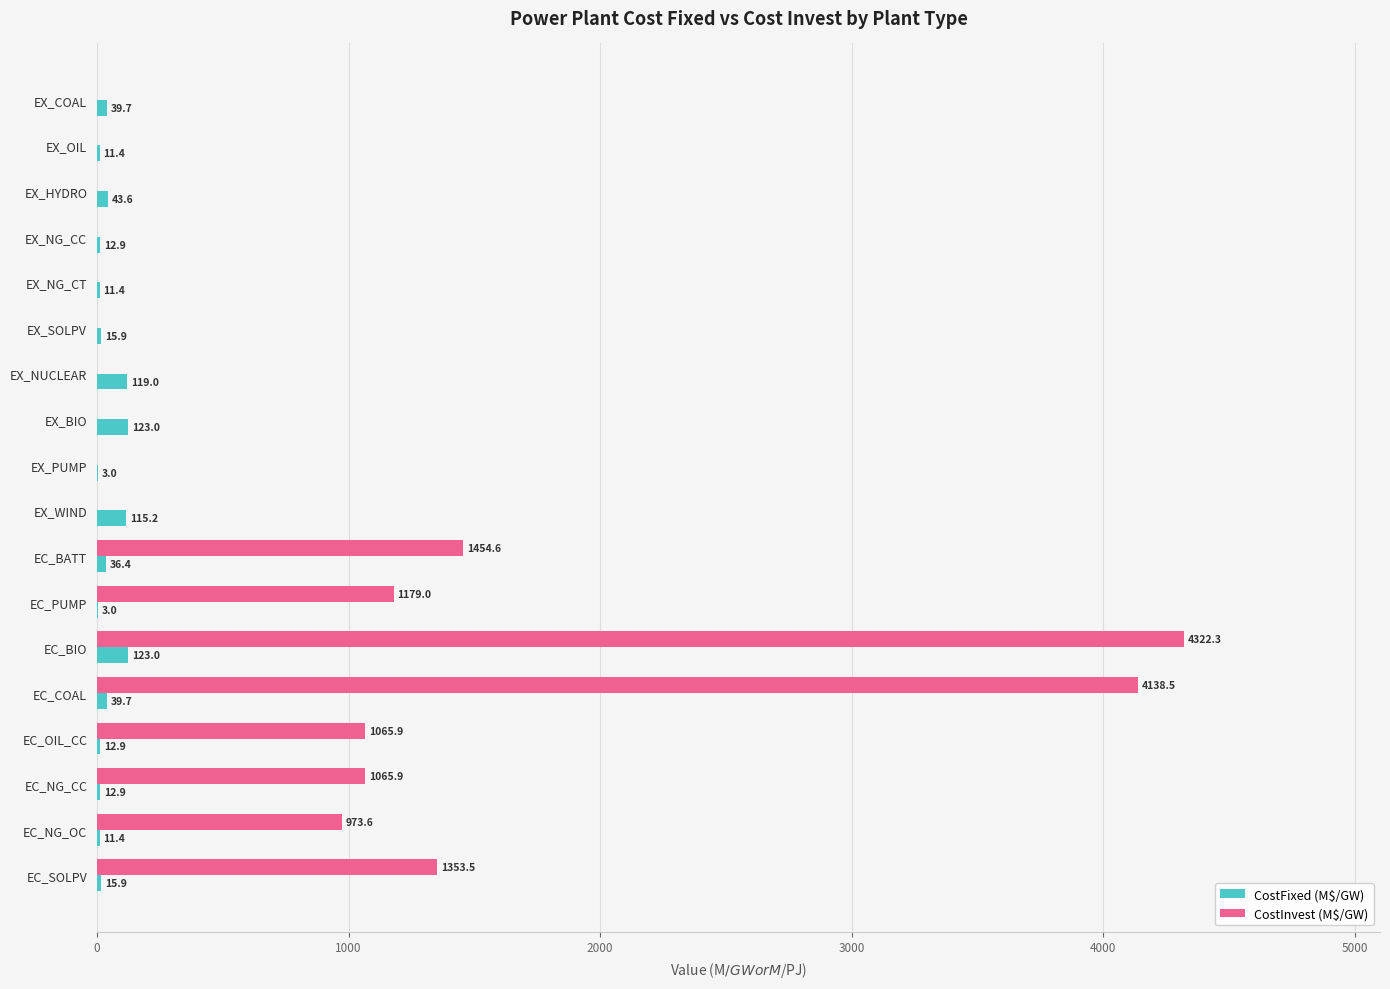

What is the maximum value for CostFixed (M$/GW)?

123.0